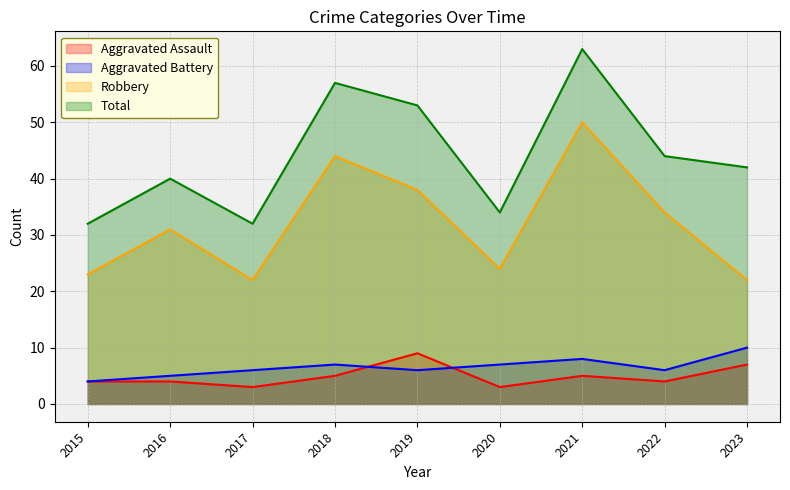

Rank the series by their maximum value, from lowest to highest.

Aggravated Assault, Aggravated Battery, Robbery, Total